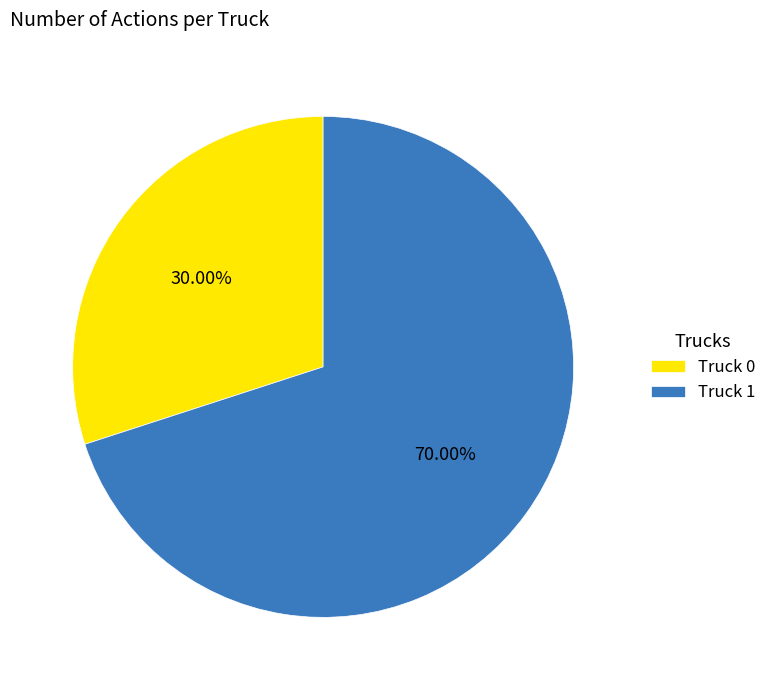

Is there a majority slice in this chart?

Yes